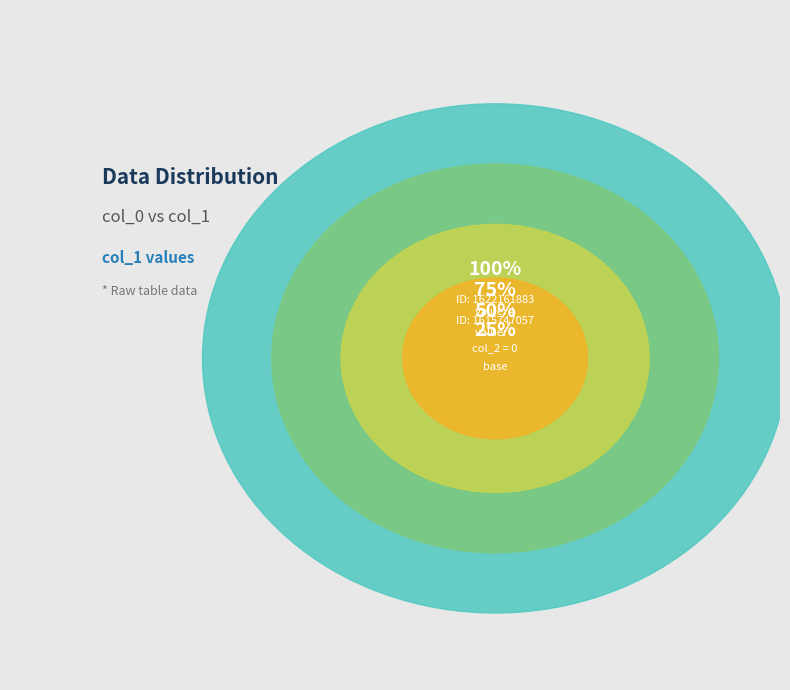

Is it true that 1622161883 is 99% of the pie?

False